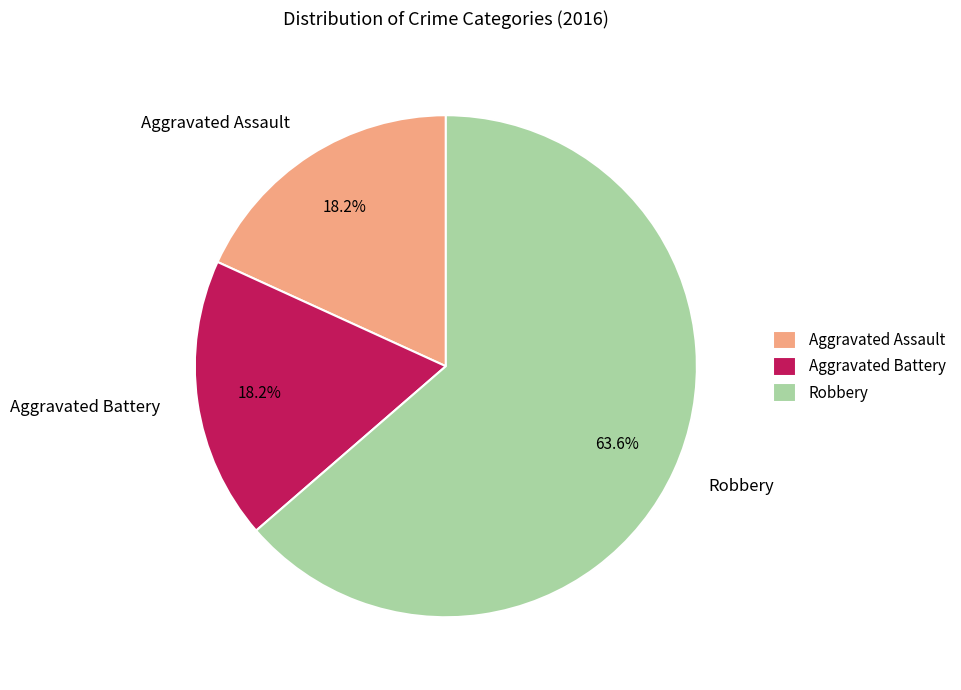

Is it true that Robbery is 69% of the pie?

False